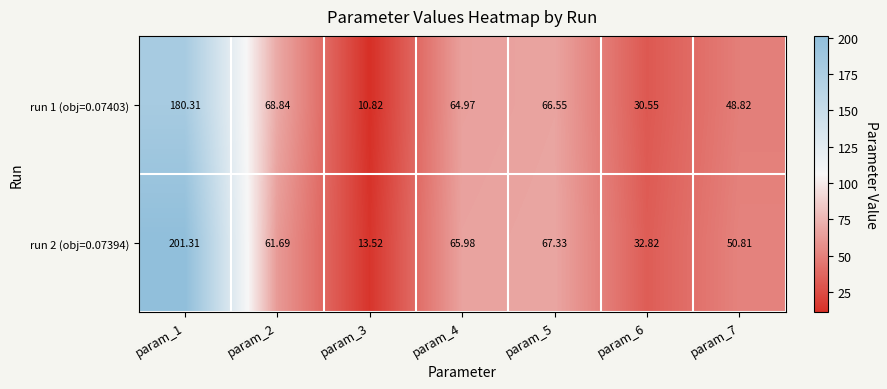

At how many categories does at least one series exceed 84?

1